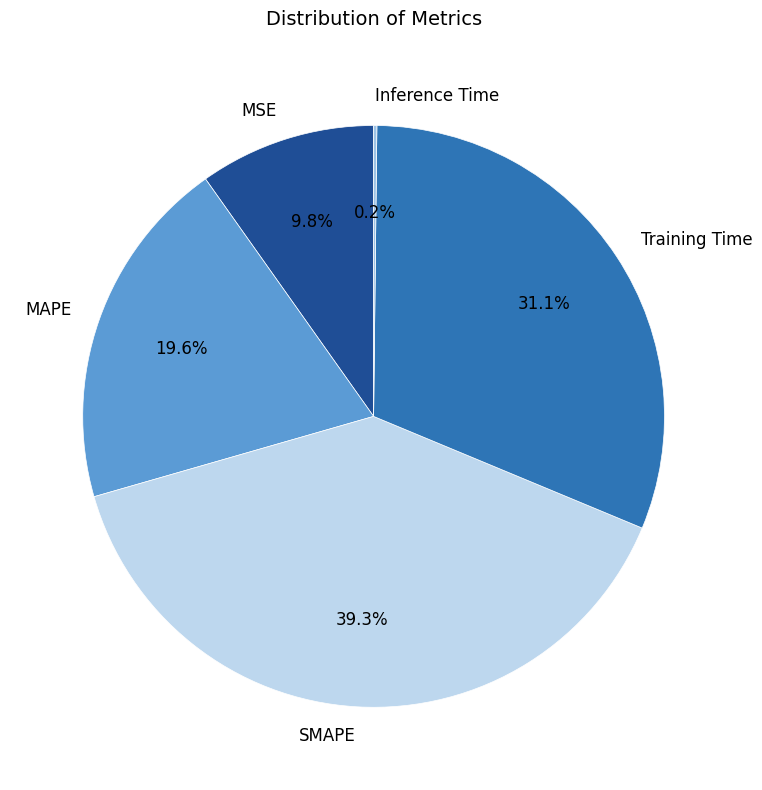

Is MSE the majority of the pie?

No